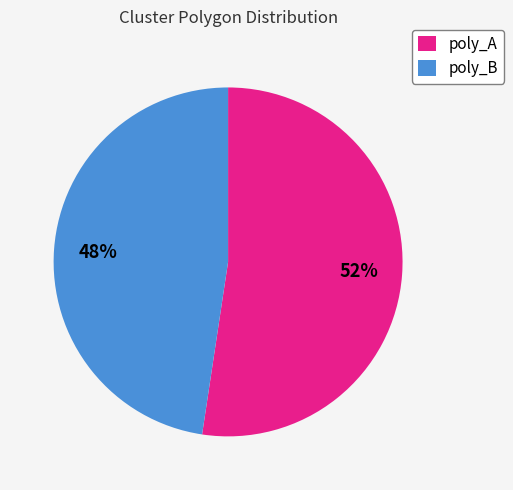

To the nearest percent, what is the average slice percentage?

50%